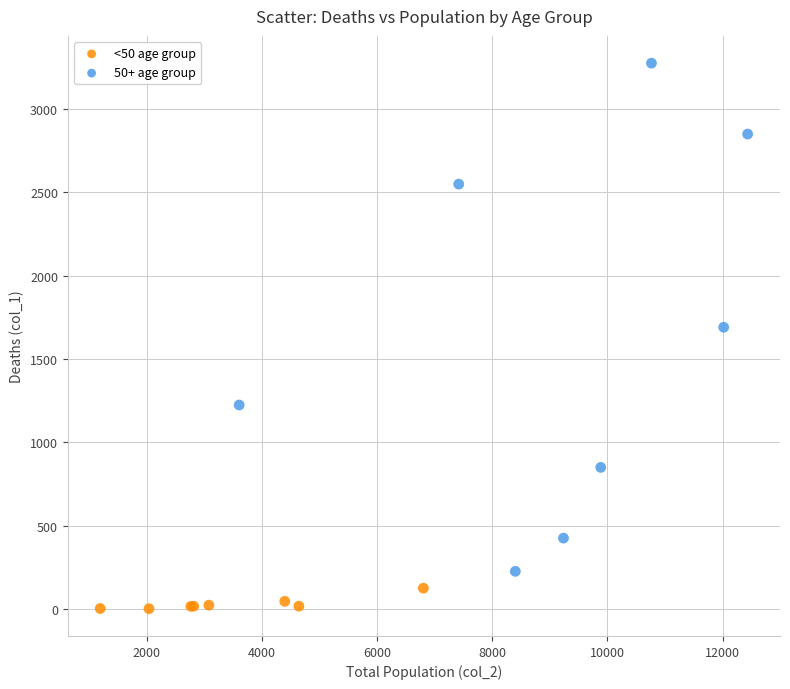

What are all the series names shown in the legend?

<50 age group, 50+ age group